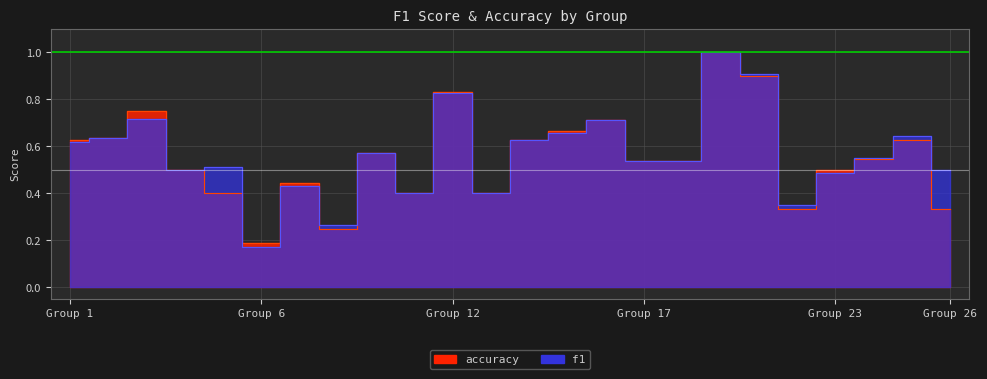

At 4, list the series in order from largest to smallest.

f1, accuracy